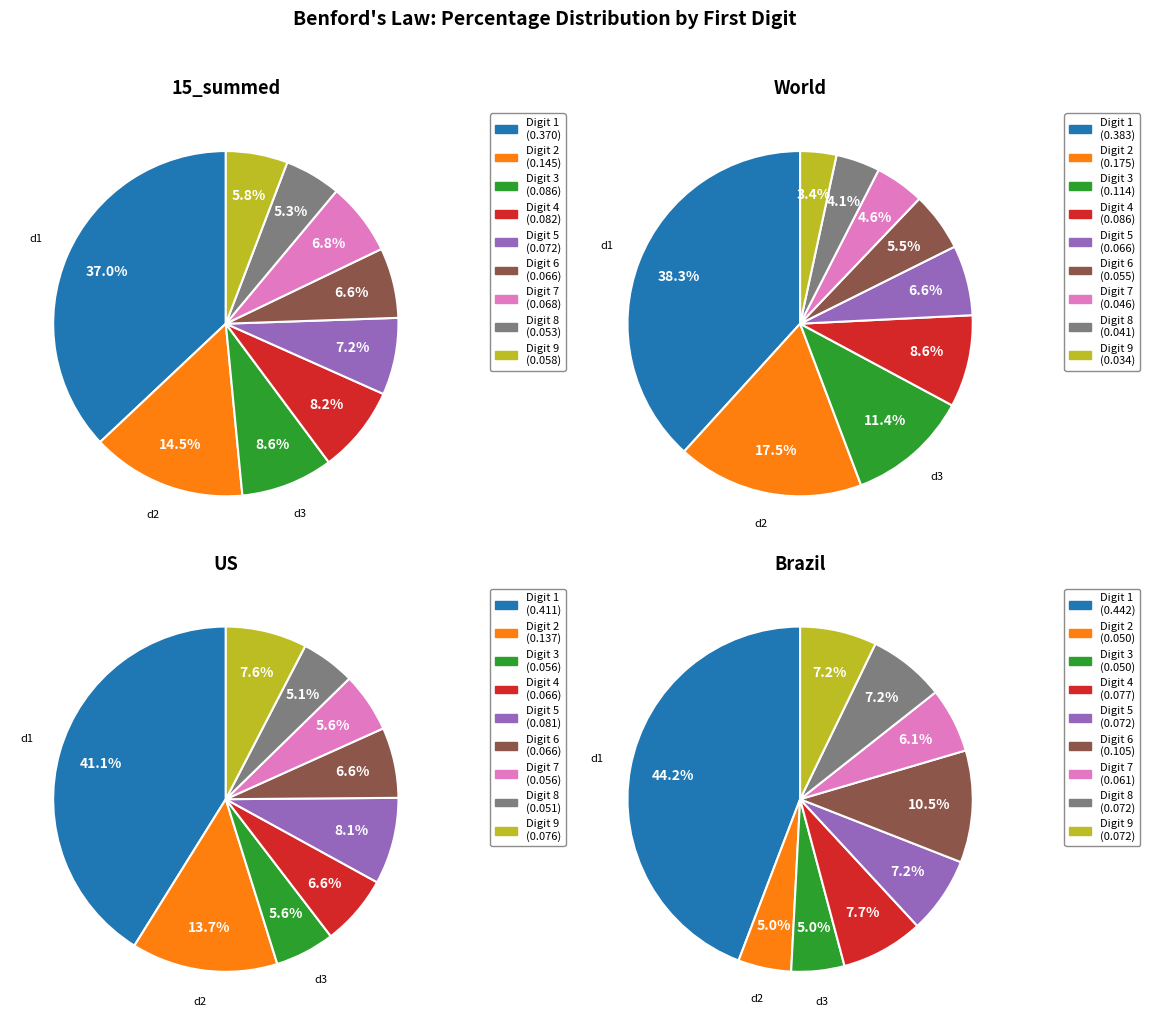

Is 7 the majority of the pie?

No